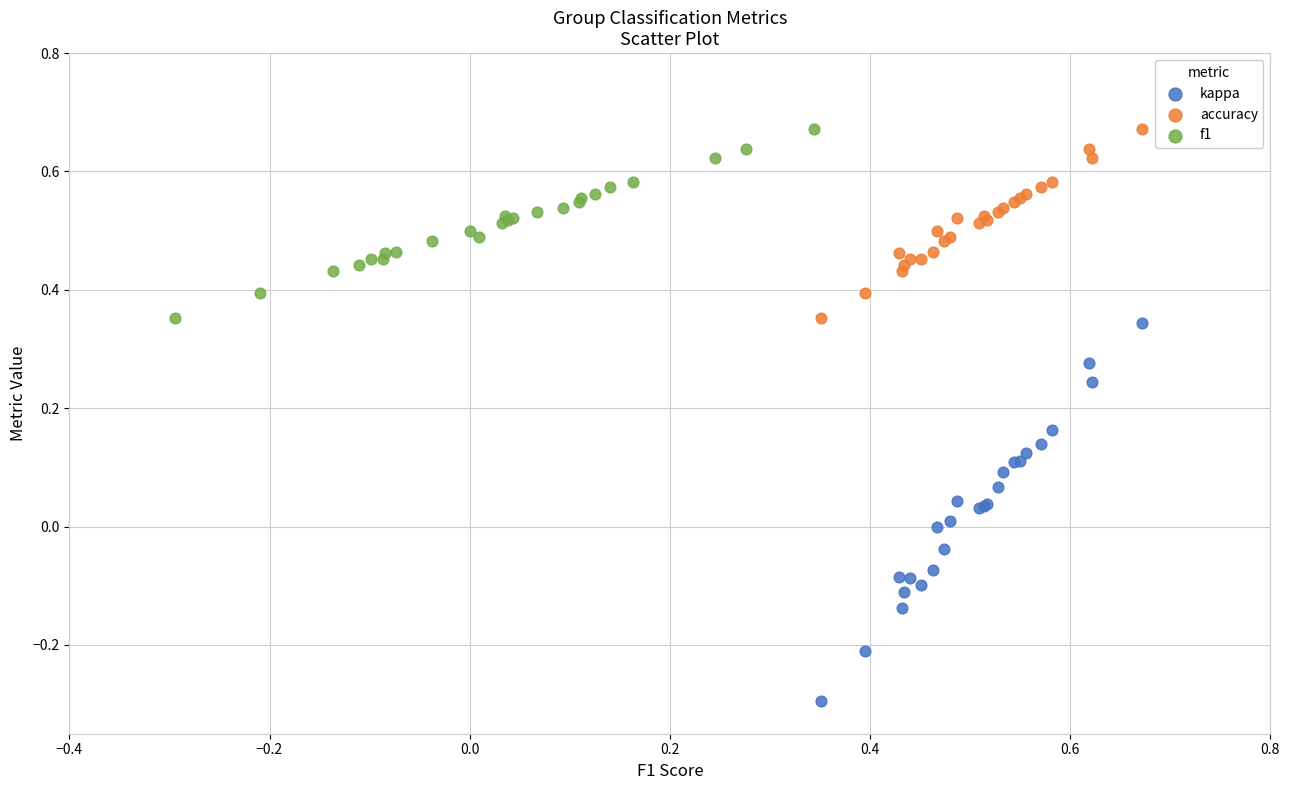

Which series contains the lowest Y value?

kappa